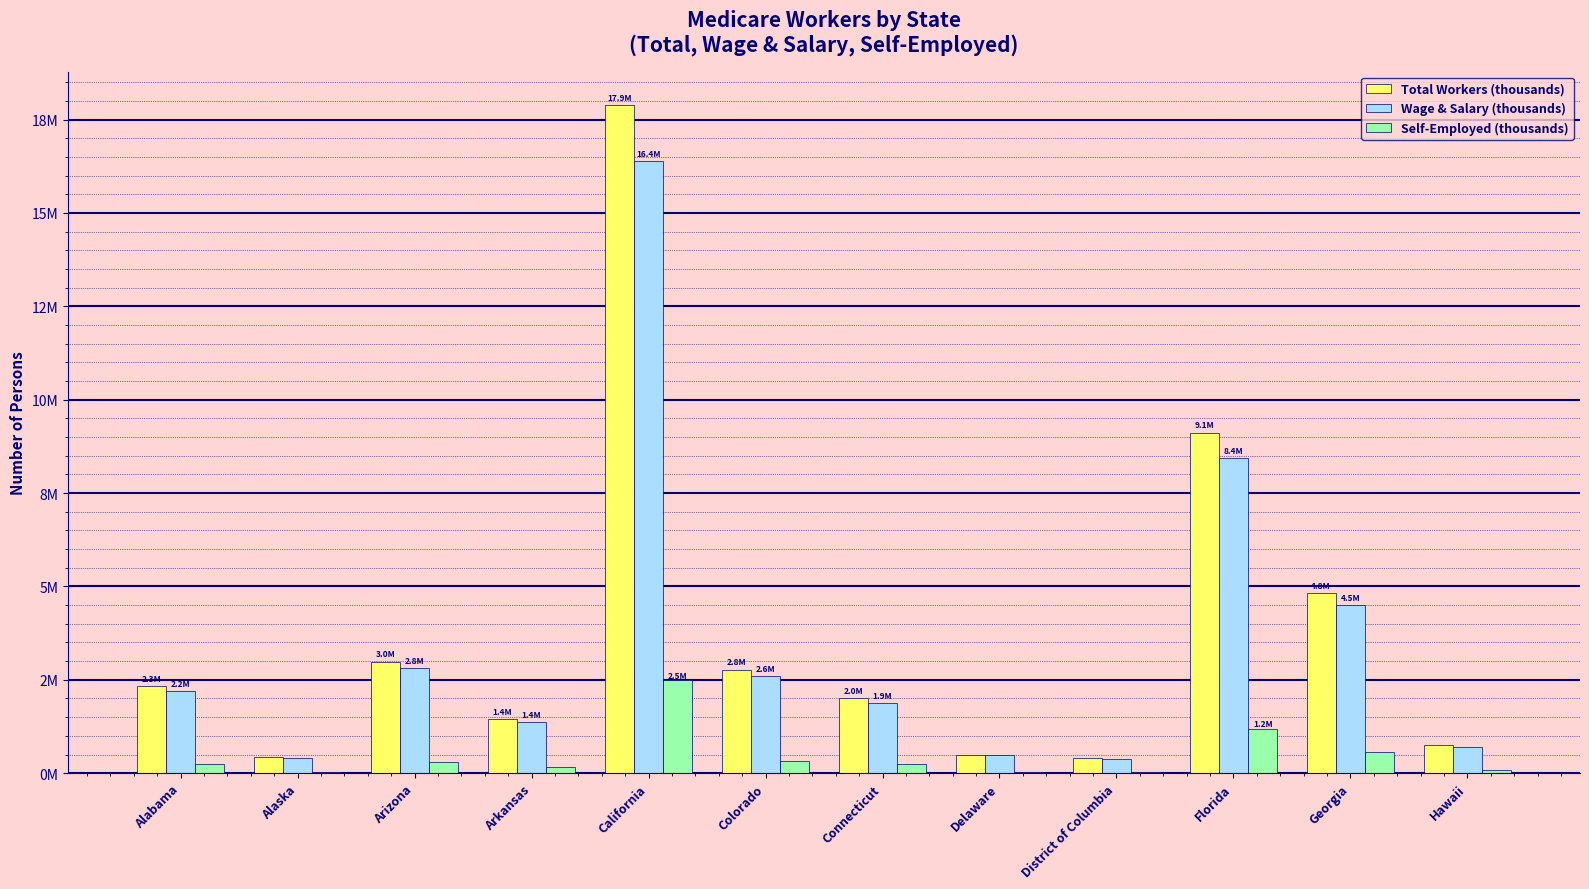

Which label corresponds to the smallest value in the chart?

Delaware